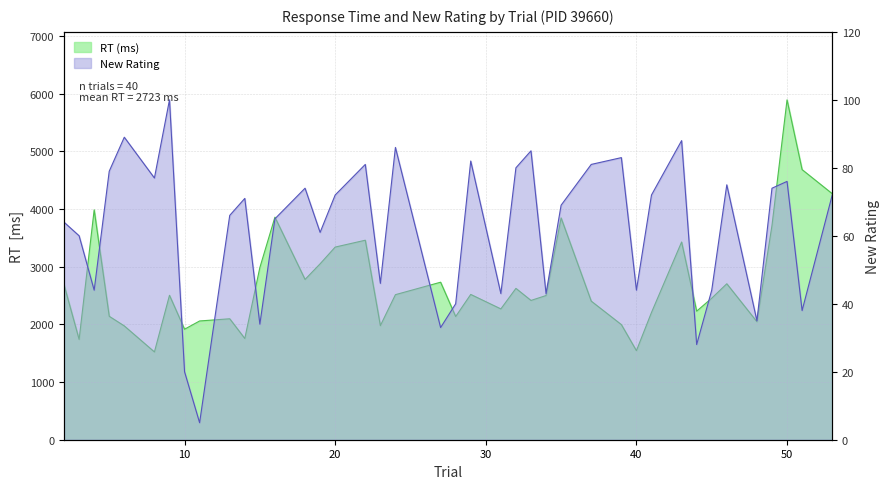

At which category does new_rating reach its first local valley?

4